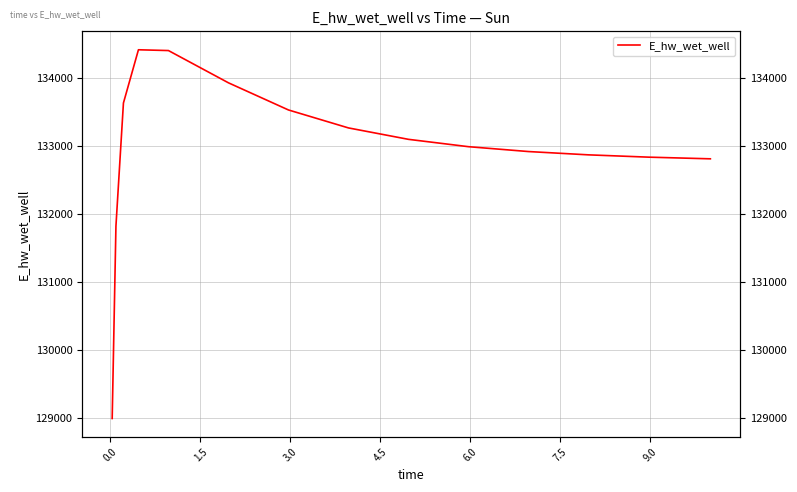

What is the greatest value displayed?

134420.0